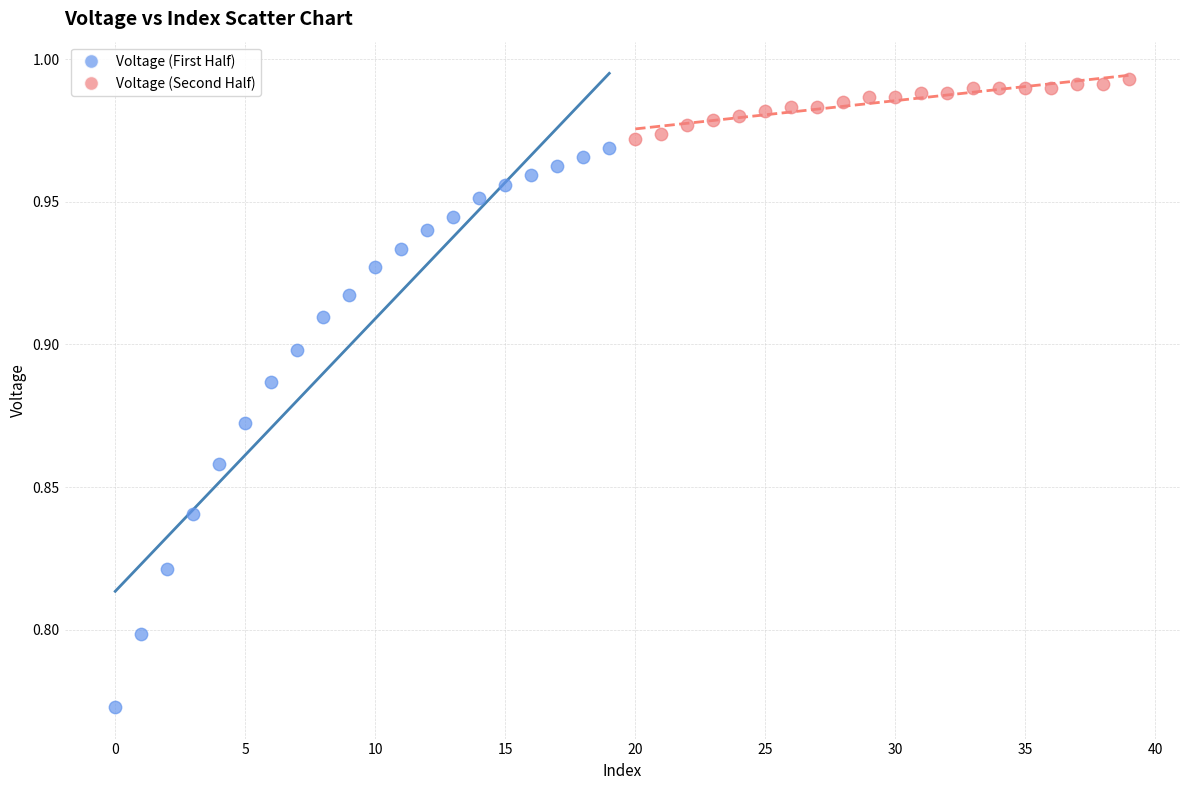

Which series has the largest Y range (max minus min)?

Voltage (First Half)